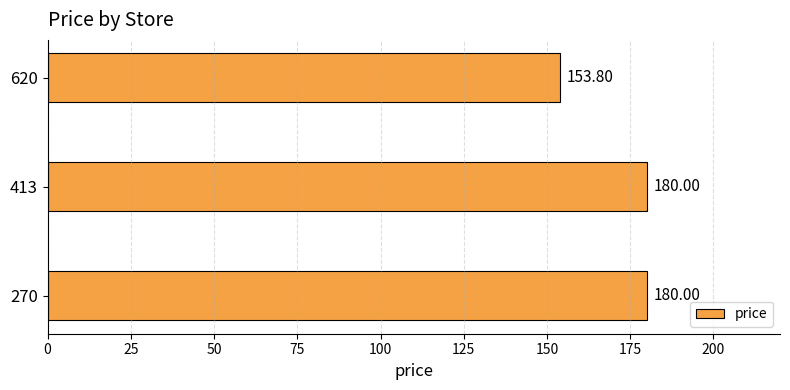

How many bars are there in total?

3